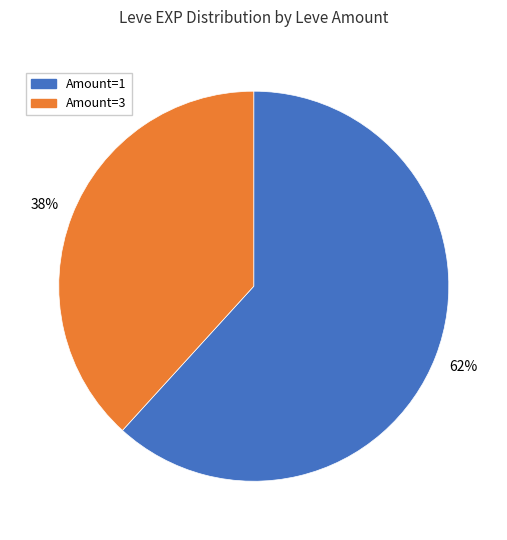

Which category accounts for the majority?

Amount=1